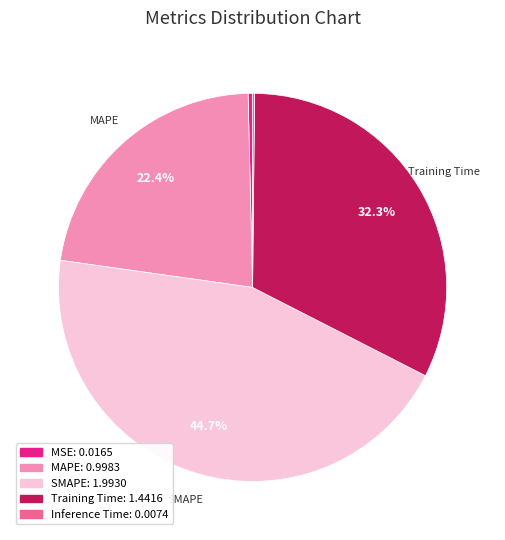

Is there any slice that represents more than half of the pie?

No